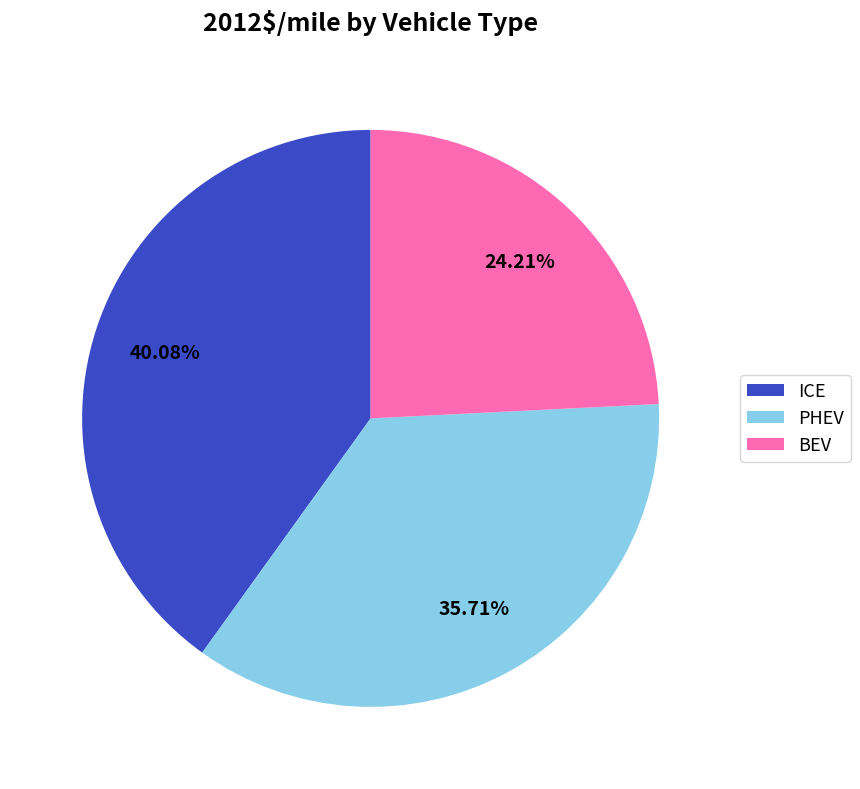

To the nearest percent, what is the average slice percentage?

33%